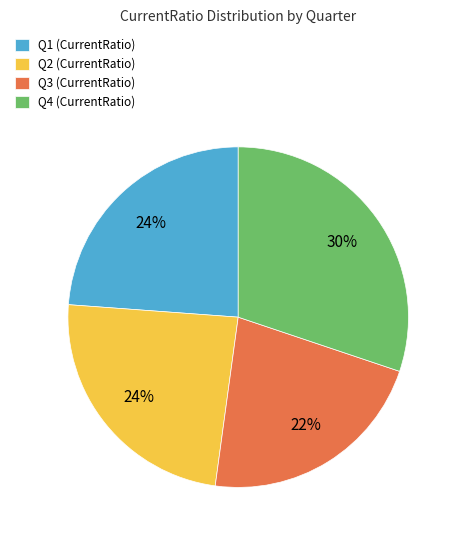

To the nearest percent, what is the average slice percentage?

25%